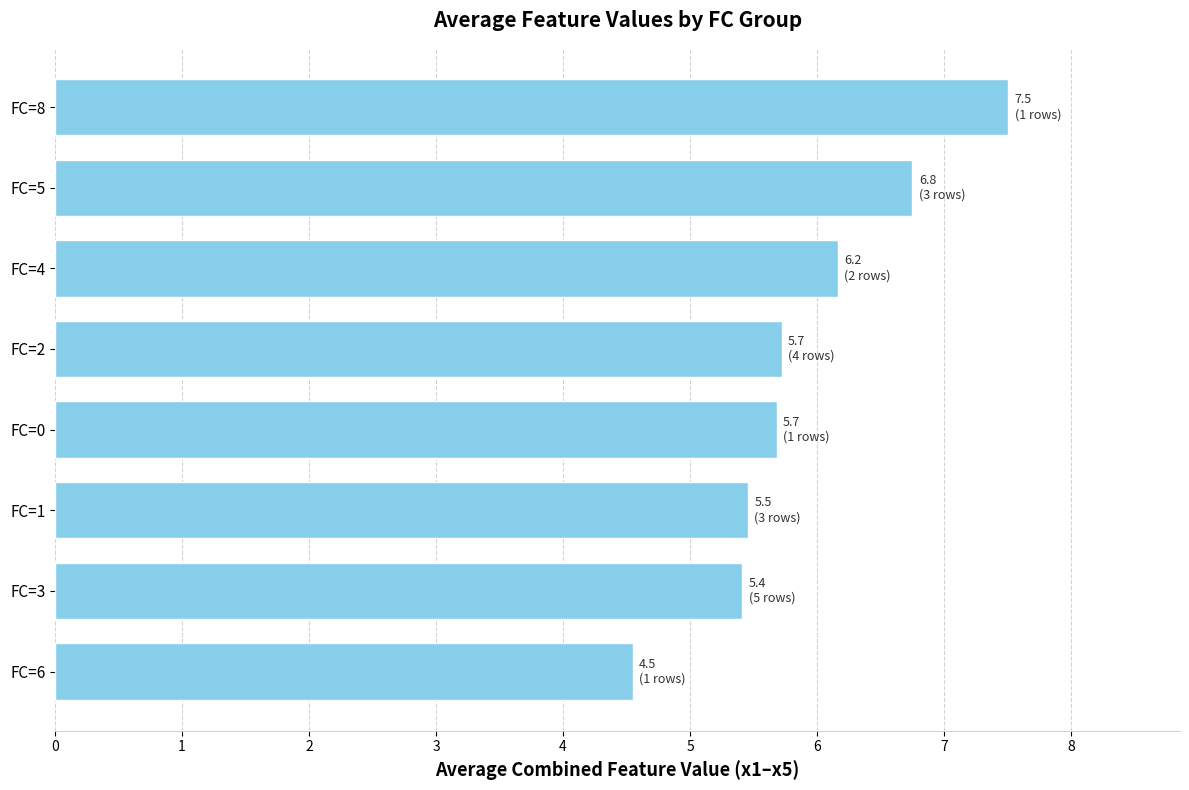

What is the ratio of the value at FC=2 to the value at FC=0?

1.0